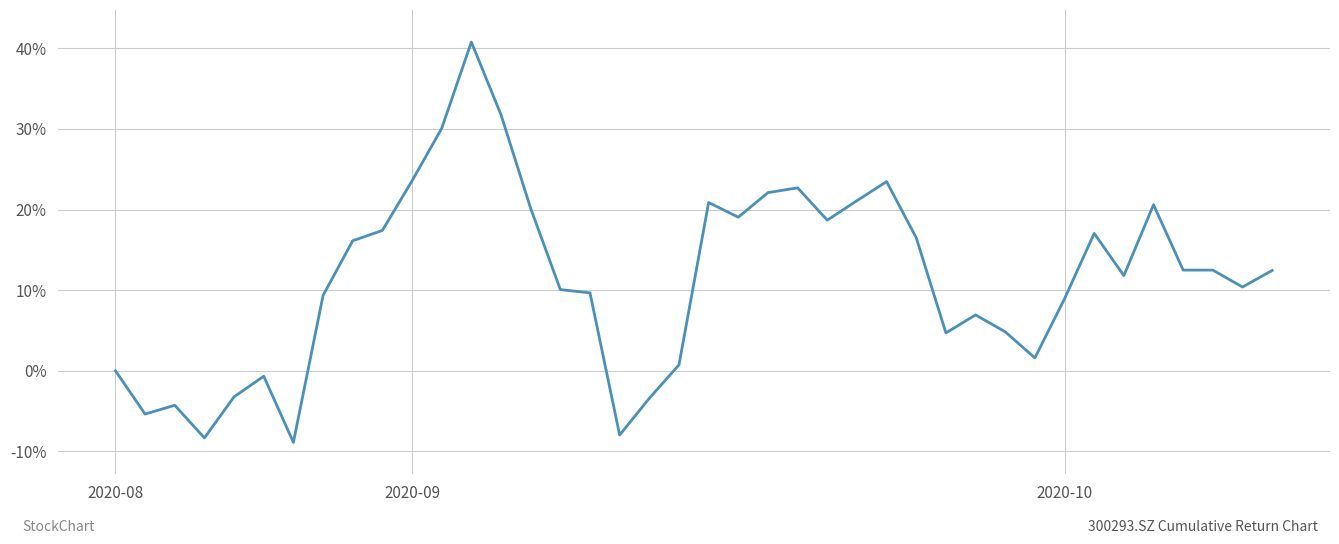

What is the greatest value displayed?

40.8